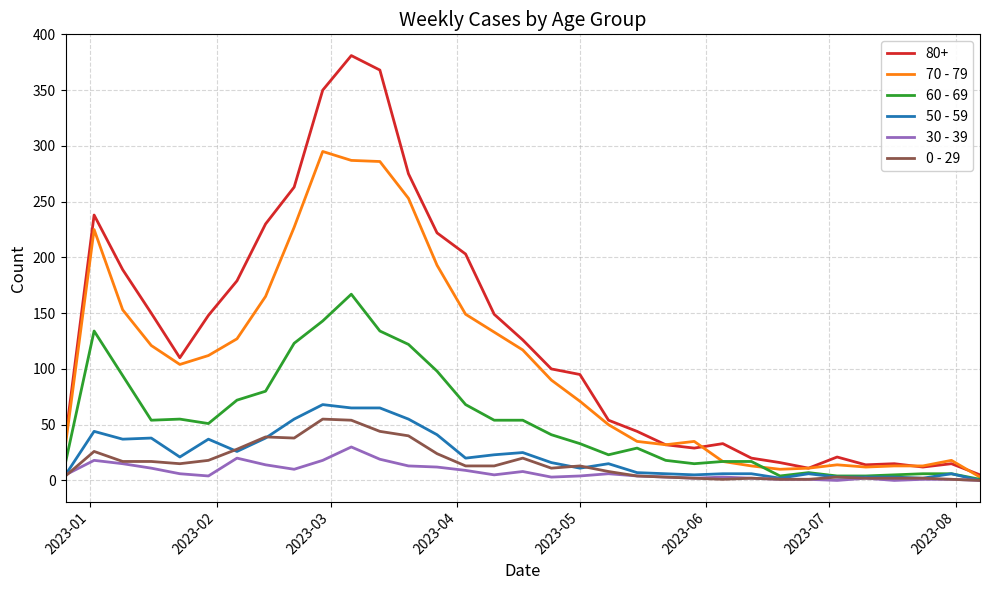

Which series has the largest range (max minus min)?

80+